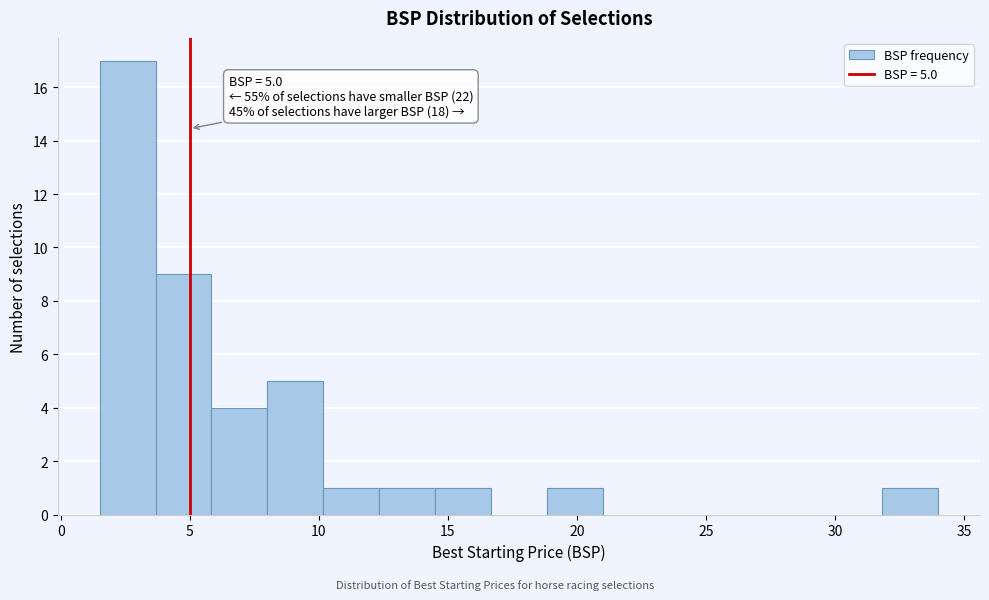

Which range on the x-axis has the tallest bar?

1.5 to 3.5